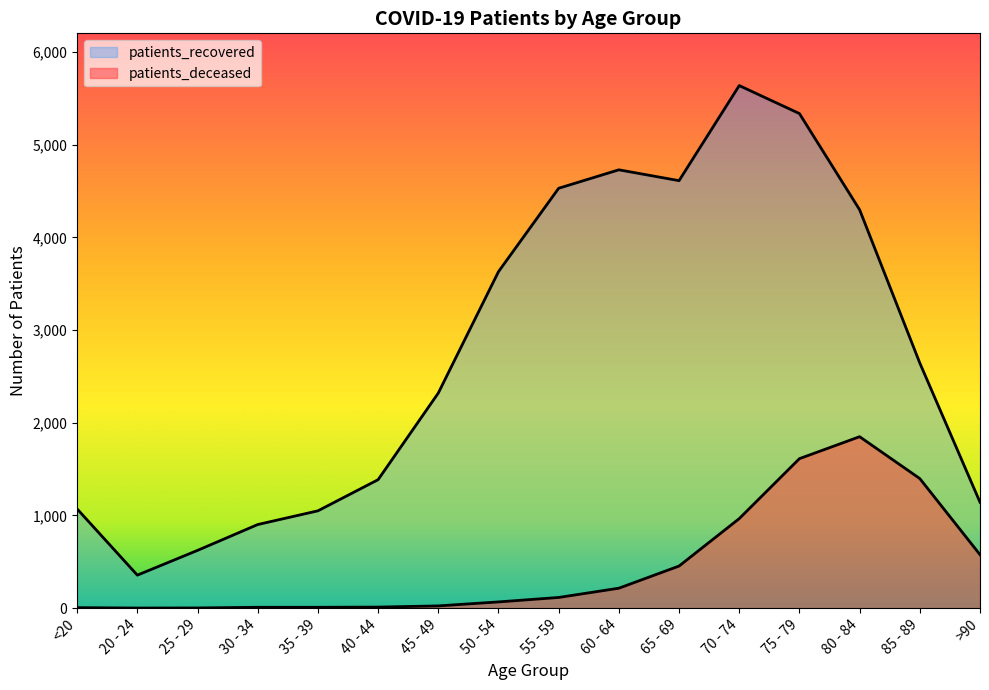

What is the maximum value for patients_recovered?

5639